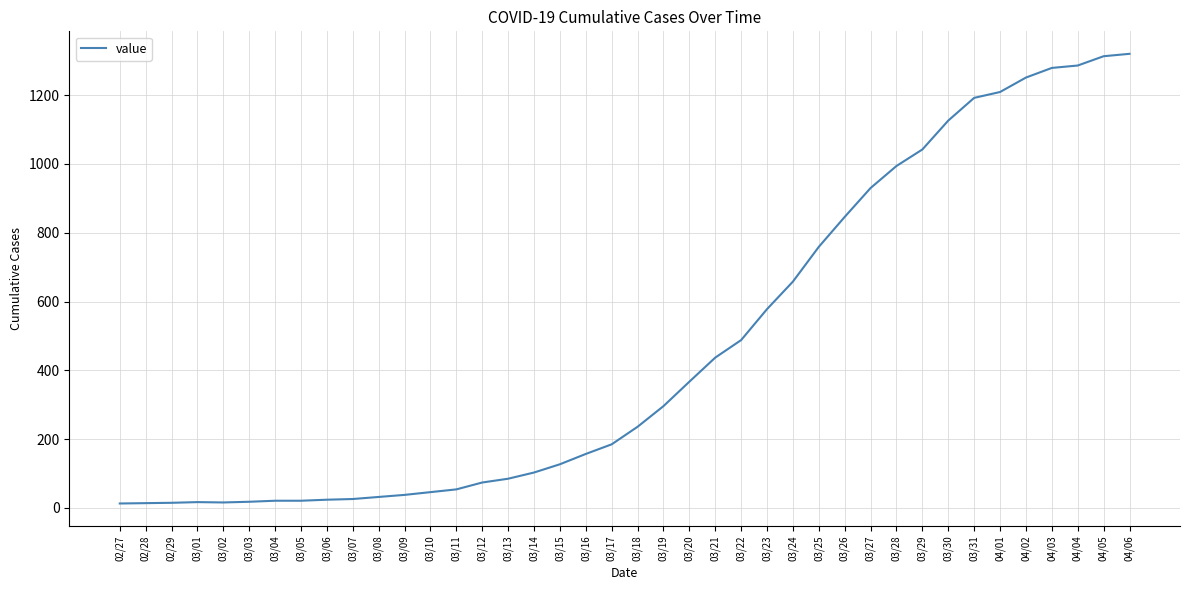

Which has a higher value, 04/06 or 04/04?

04/06